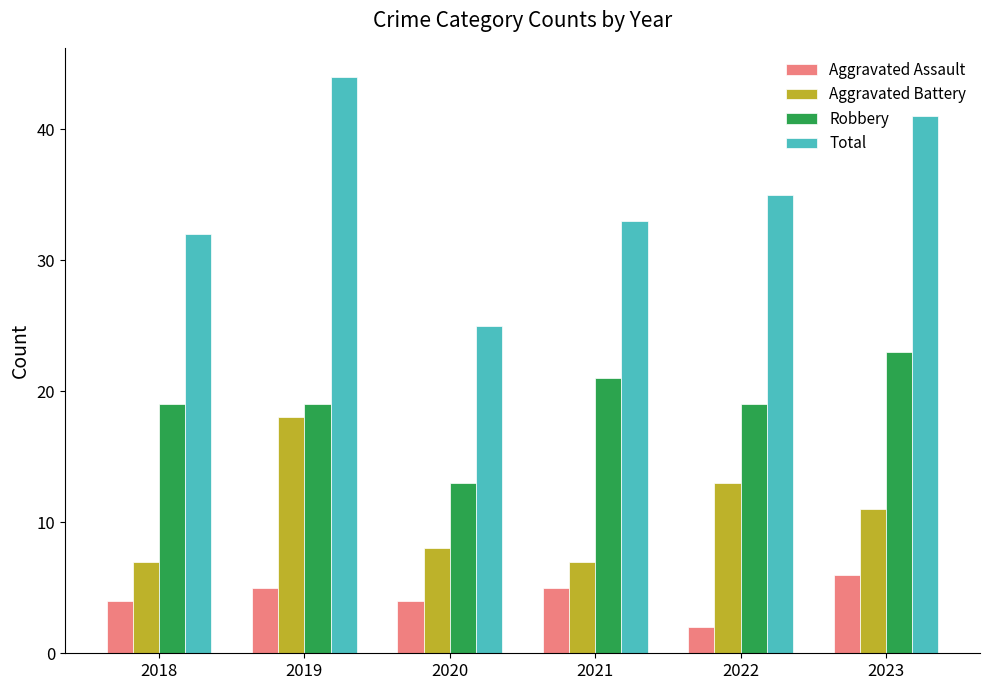

The Total series shows 35 at 2022. True or false?

True